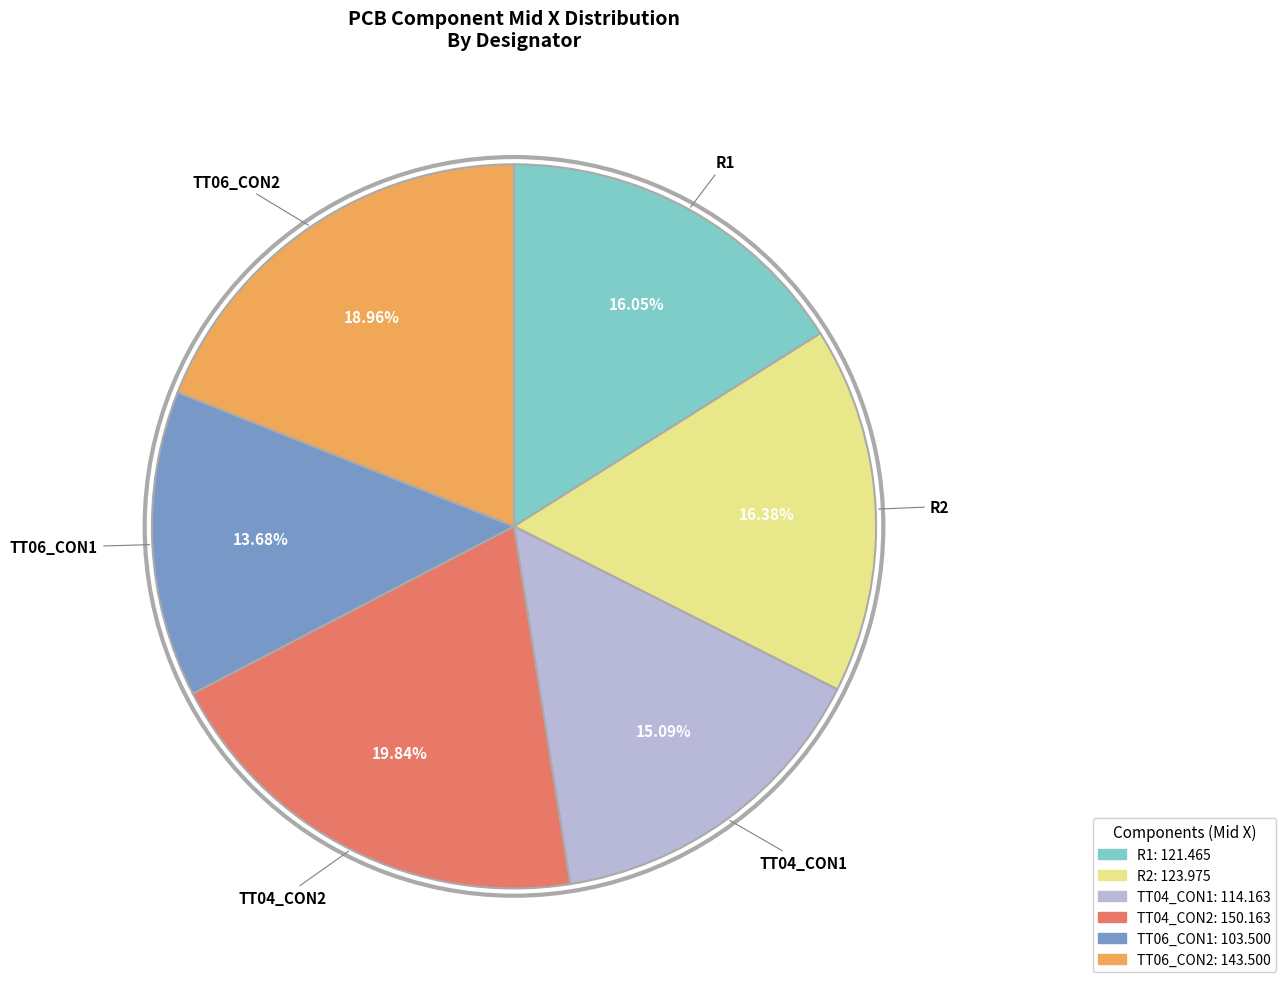

Is there any slice that represents more than half of the pie?

No